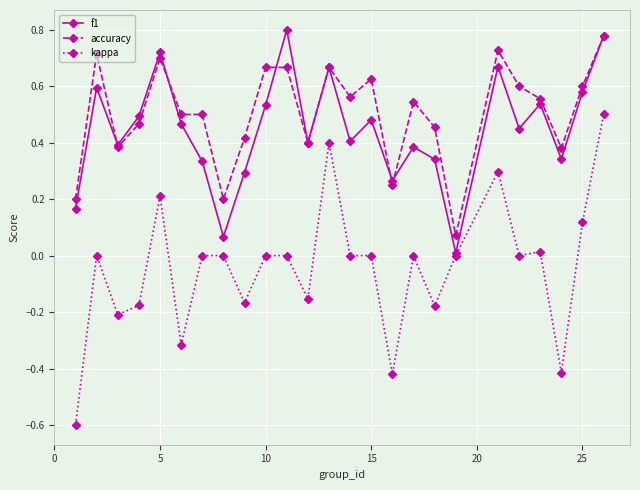

True or false: accuracy and kappa cross at least once.

False